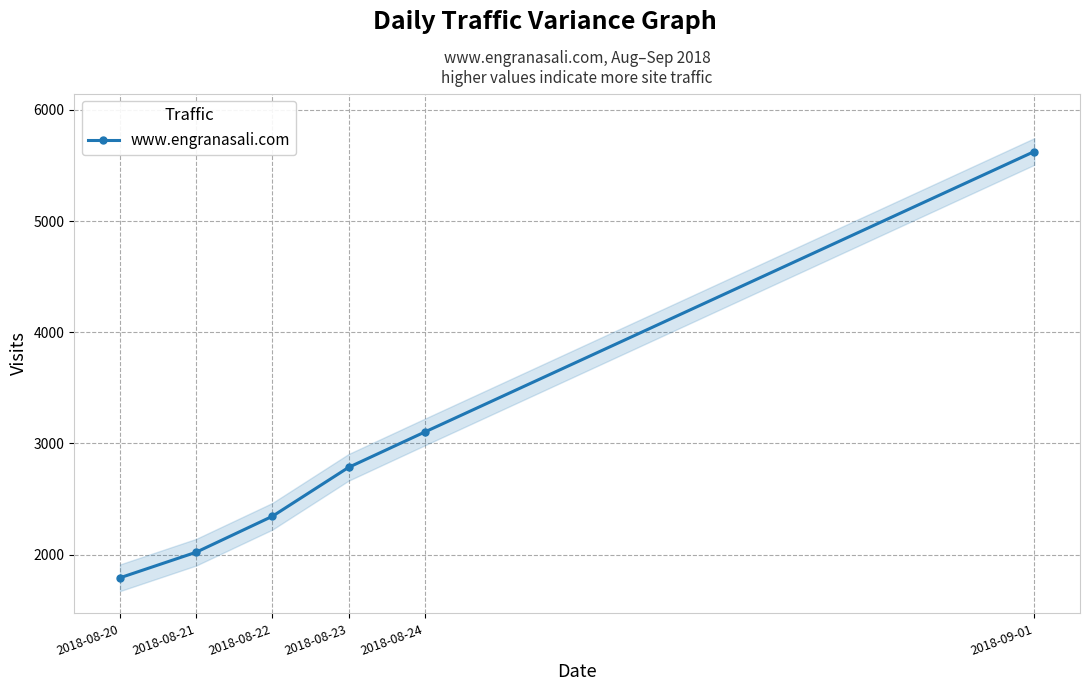

How many values exceed 2785?

2